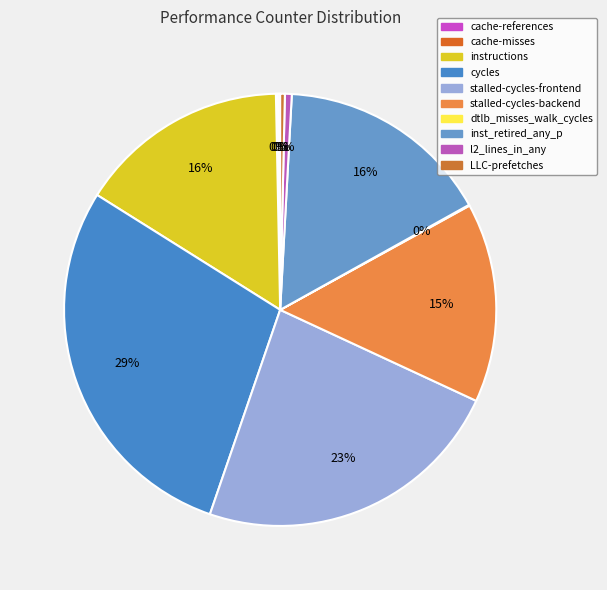

Which slice is the largest?

cycles